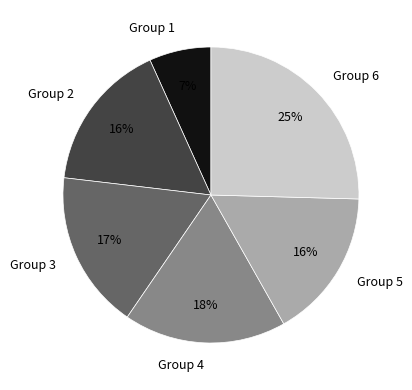

True or false: Group 2 accounts for 16% of the total.

True